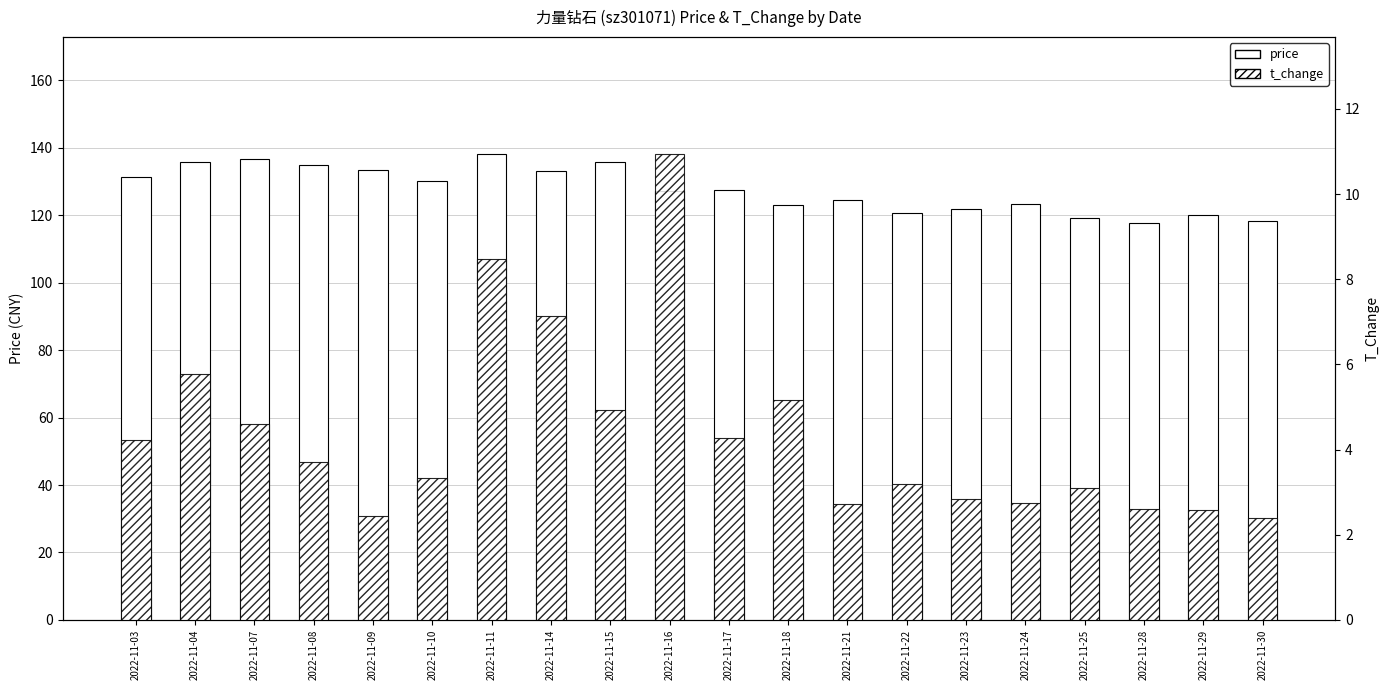

What is the greatest value displayed?

138.3